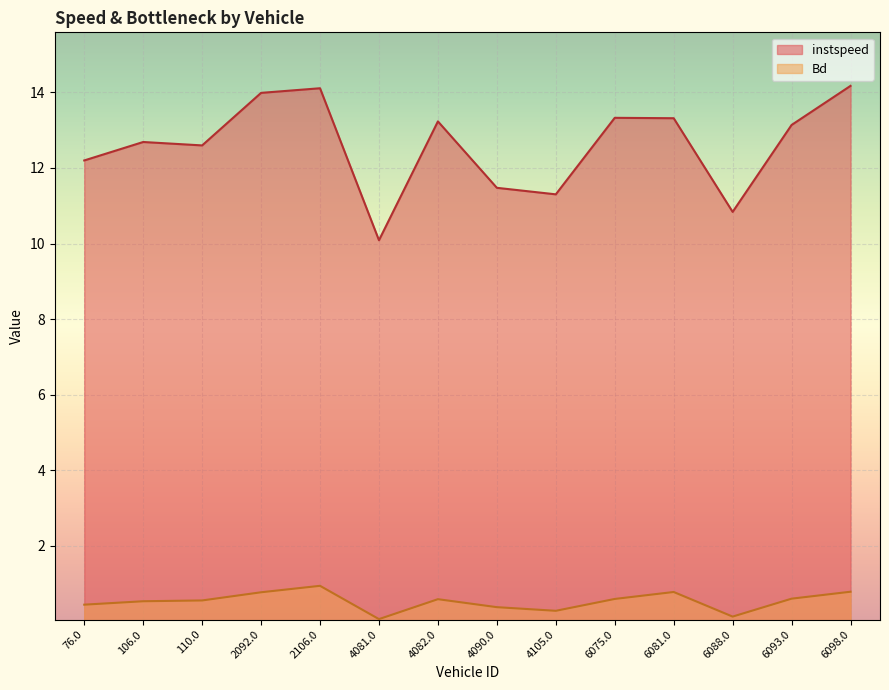

True or false: instspeed and Bd intersect in this chart.

False